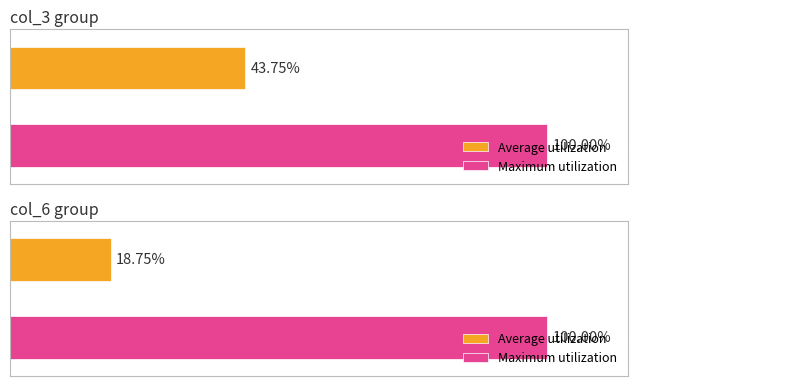

Does the chart contain any negative values?

No